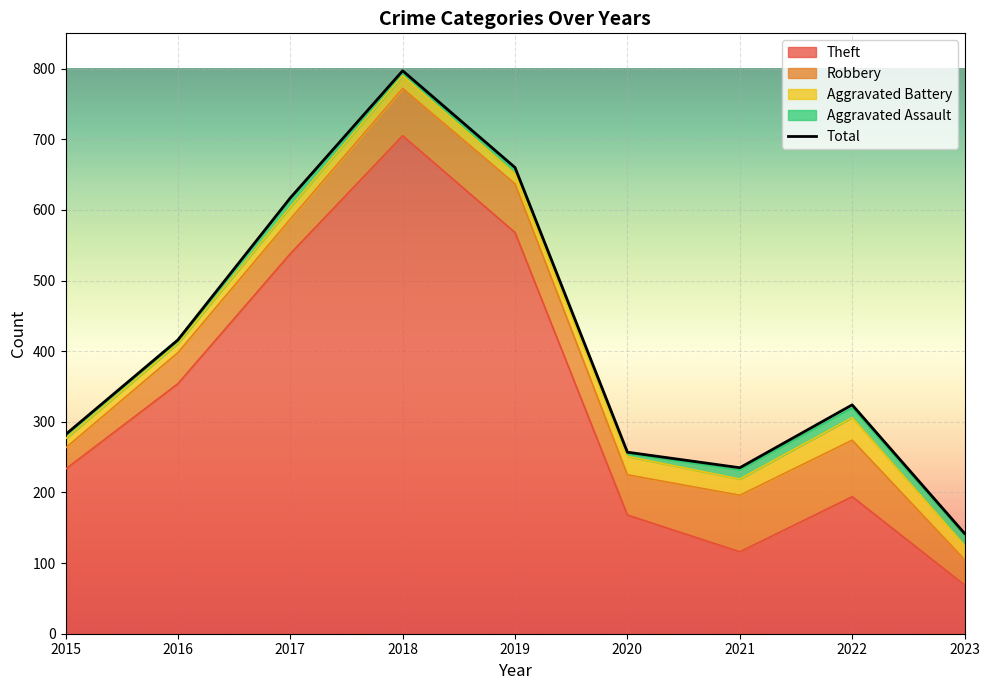

How many points are higher than both their immediate neighbors (excluding endpoints)?

2